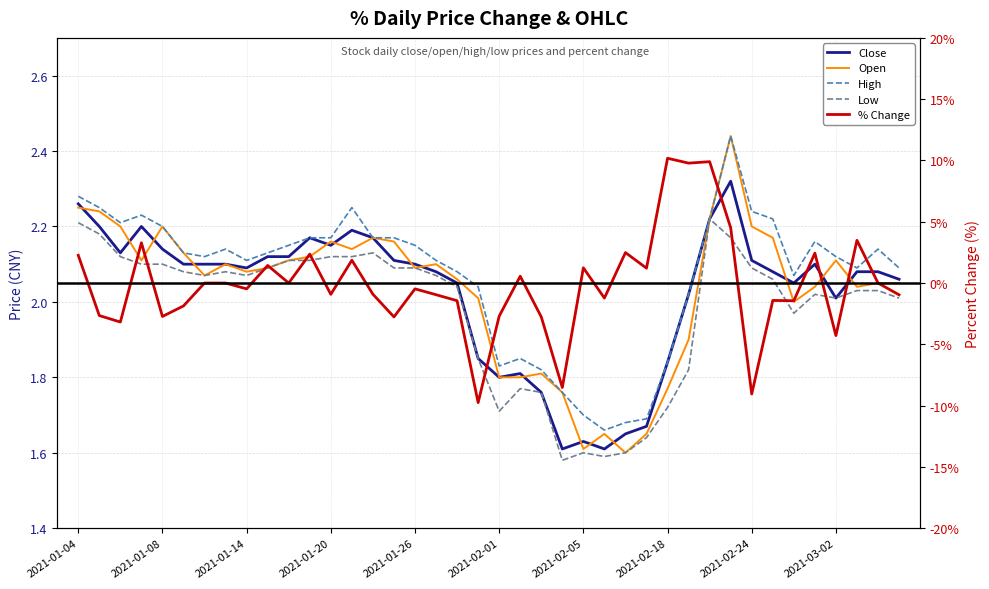

Is the value of Open at 34 greater than the value of % Change at 24?

Yes